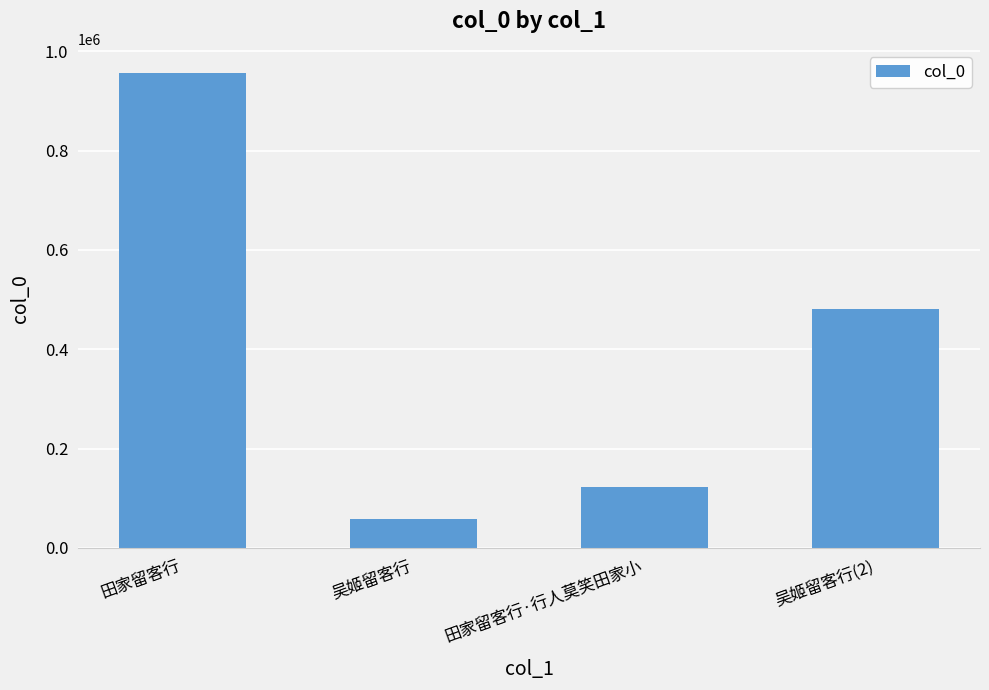

How many categories are shown in the chart?

4